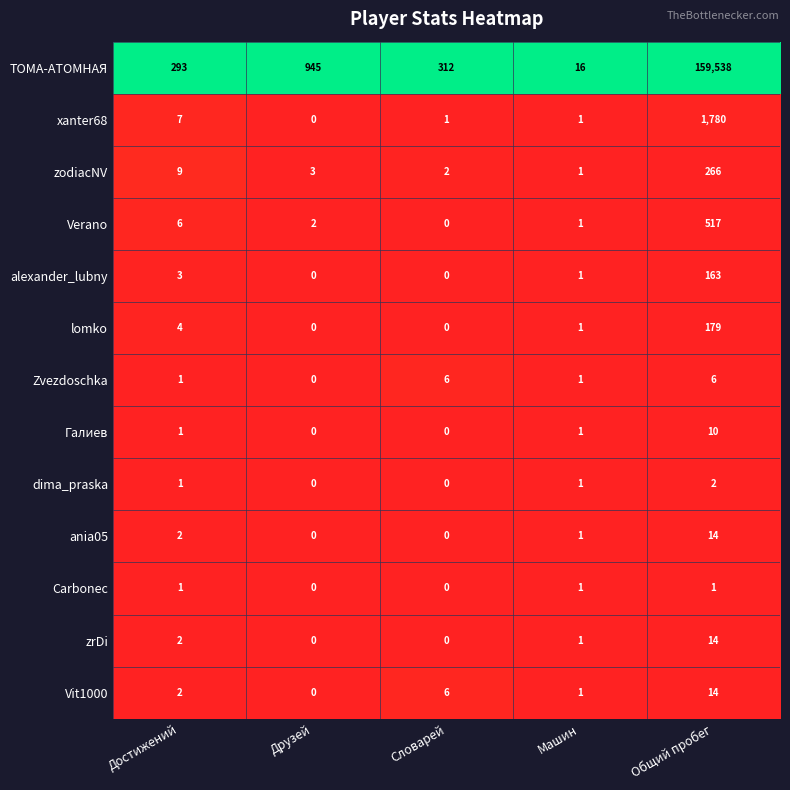

The Галиев series shows 2 at Достижений. True or false?

False